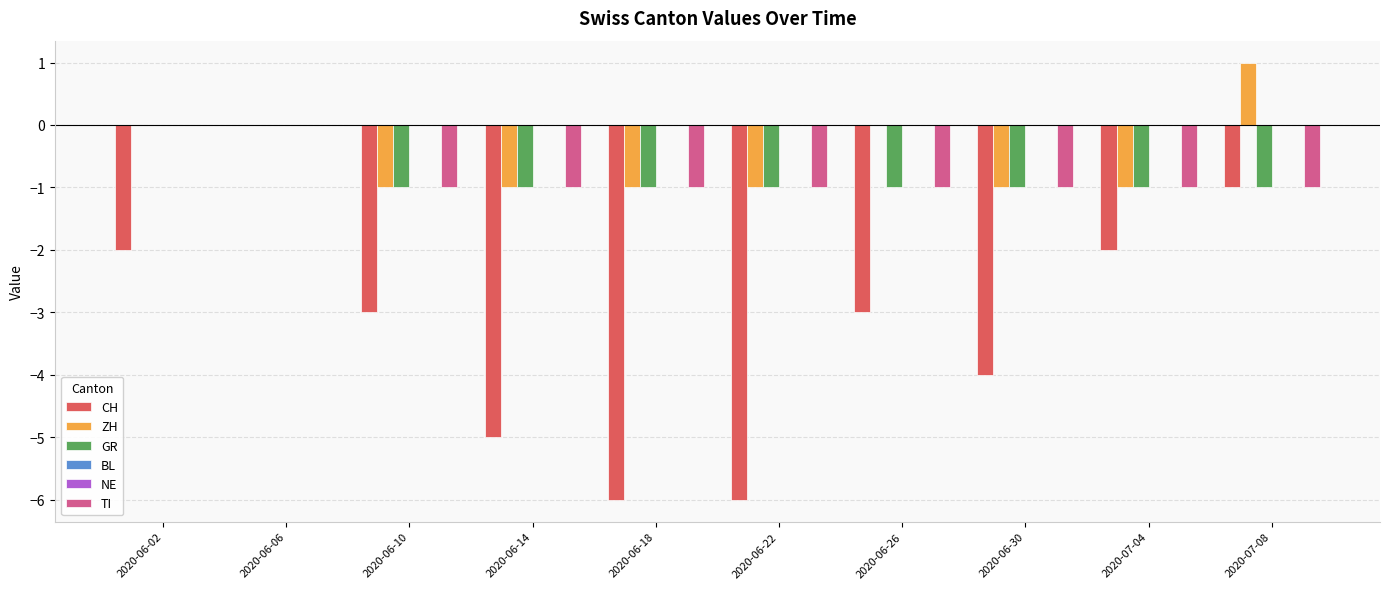

At 2020-07-08, list the series in order from smallest to largest.

CH, GR, TI, BL, NE, ZH